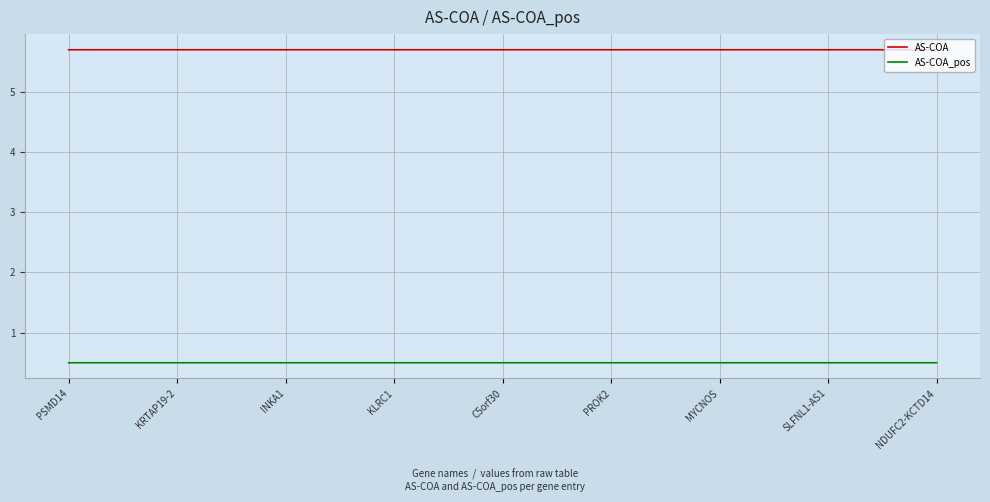

List the series in order of their overall mean, highest first.

AS-COA, AS-COA_pos